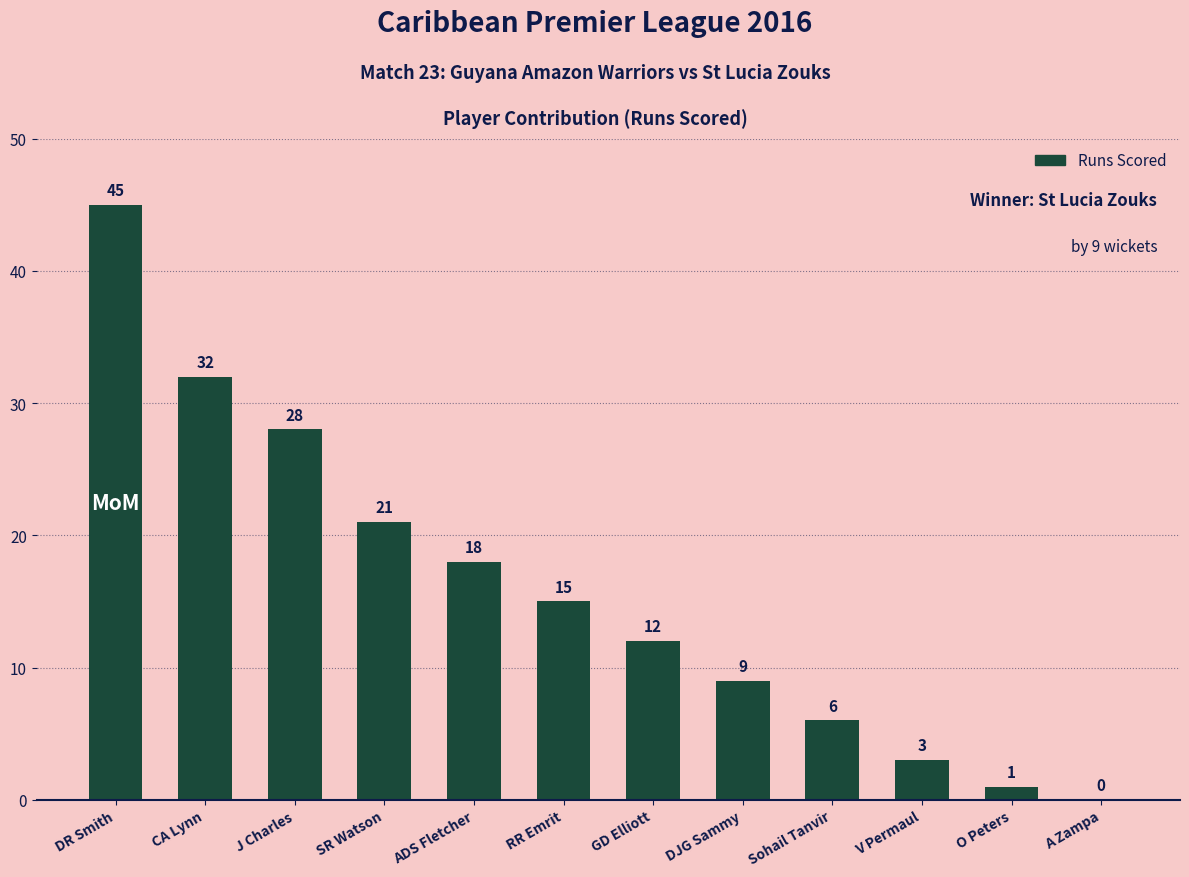

Reading left to right, transcribe all the data shown in this chart.

45	32	28	21	18	15	12	9	6	3	1	0